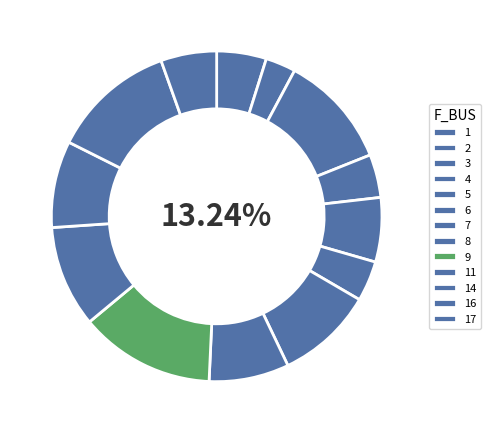

Which category has the biggest portion of the pie?

9